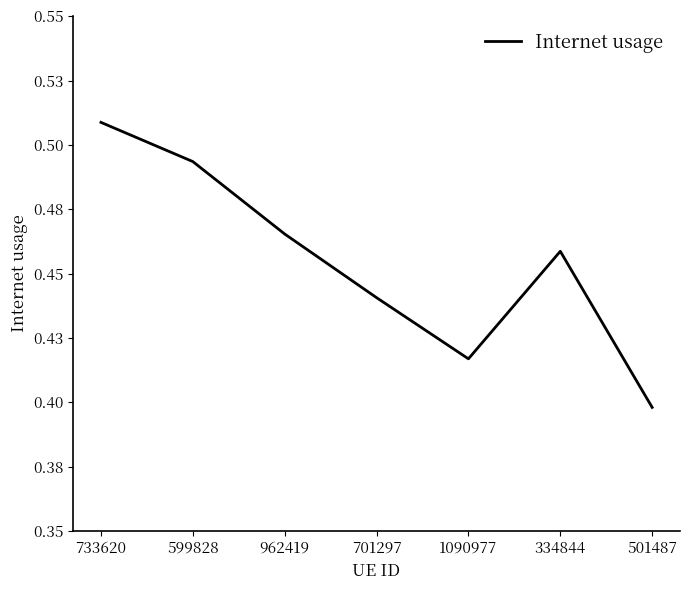

Count the values in the range 0 to 1.

7